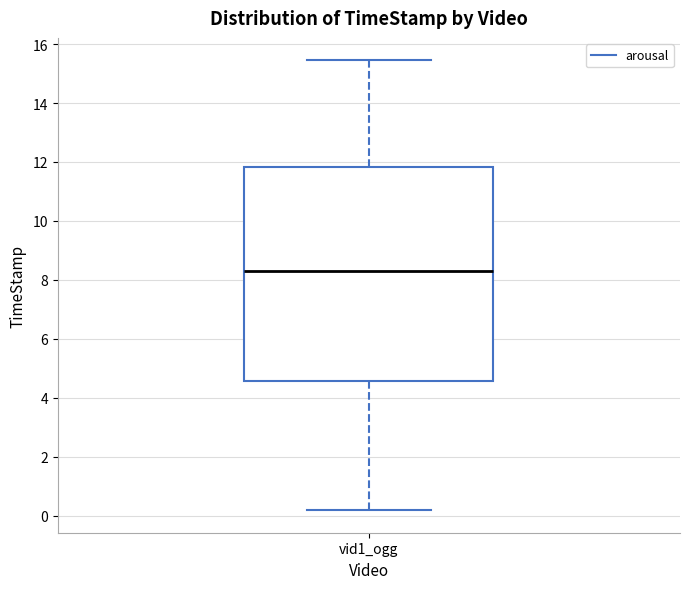

Read this box plot against the y-axis: the position of the median line, the range covered by the box, and the ends of both whiskers. The values are not printed on the chart, so give them approximately, as read against the axis.

median 8.4, box 4.6 to 11.8, whiskers 0.2 to 15.4